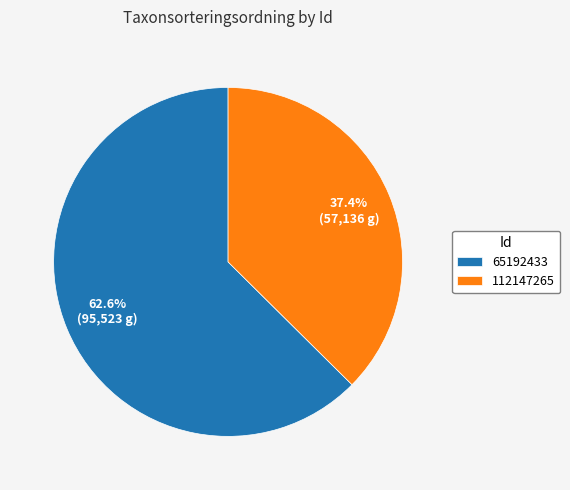

How many segments does this pie chart have?

2